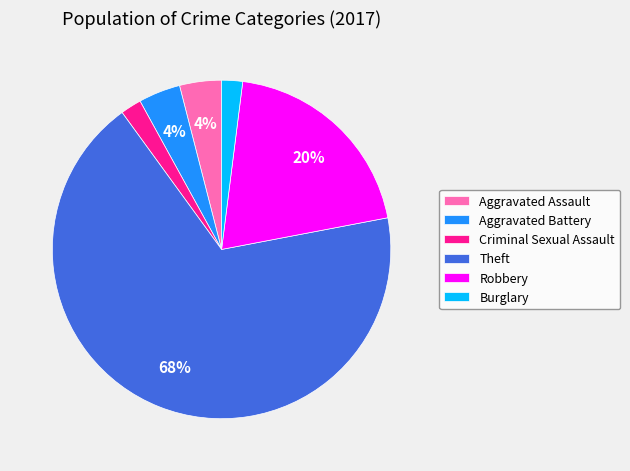

What percentage is the Theft slice, to the nearest percent?

68%